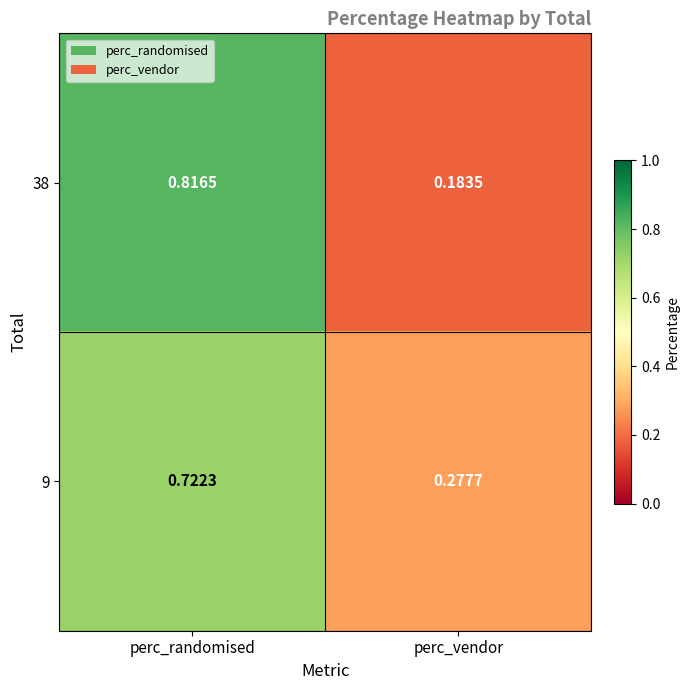

Where is 9 nearest to the value 0?

perc_vendor